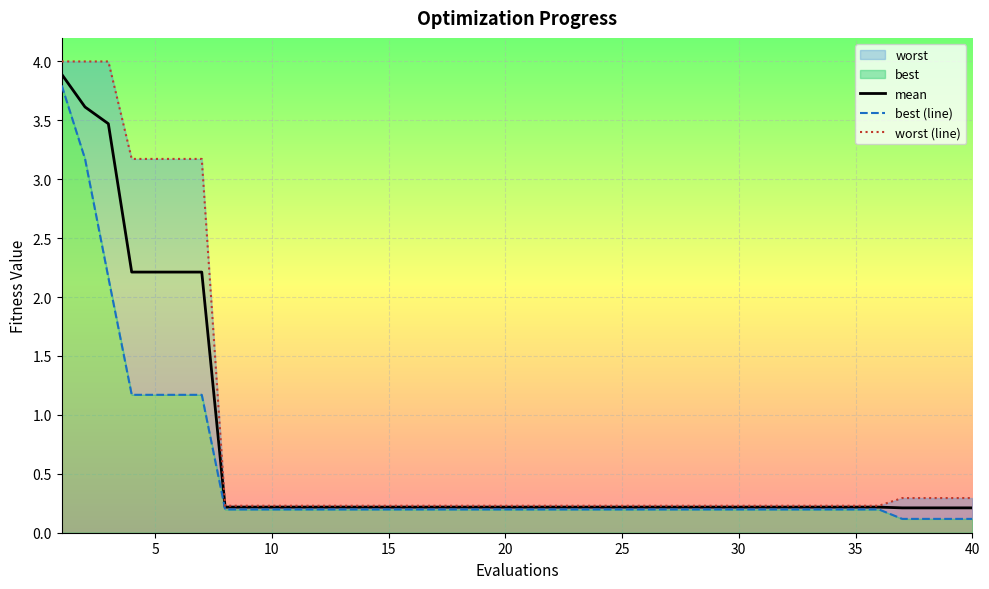

Is the value of mean at 18 greater than the value of worst at 22?

No